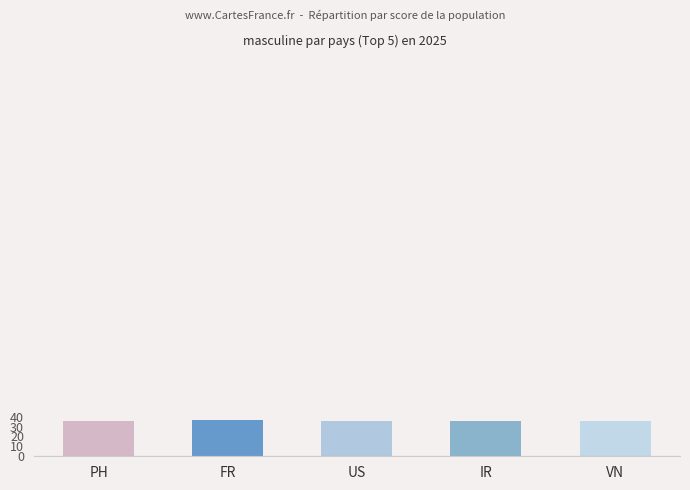

Approximately how many times larger is the value at FR compared to US?

1.0